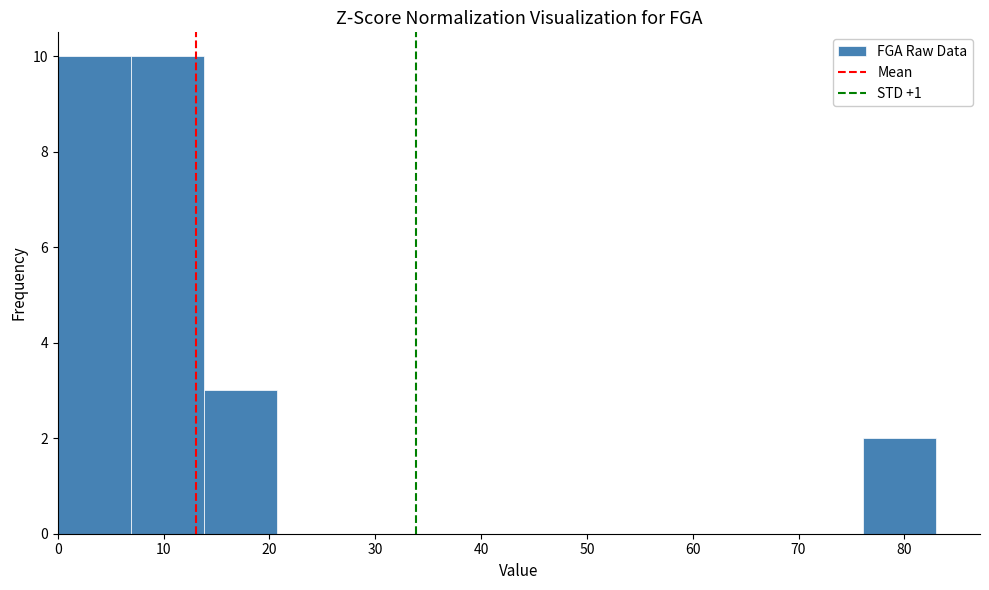

Reading left to right, transcribe this chart: for each bar, give the range it covers on the x-axis and its height. Neither the bar edges nor the heights are printed on the chart, so give them approximately, as read against the axes.

0 to 7: 10
7 to 14: 10
14 to 21: 3
21 to 28: 0
28 to 35: 0
35 to 42: 0
42 to 48: 0
48 to 55: 0
55 to 62: 0
62 to 69: 0
69 to 76: 0
76 to 83: 2